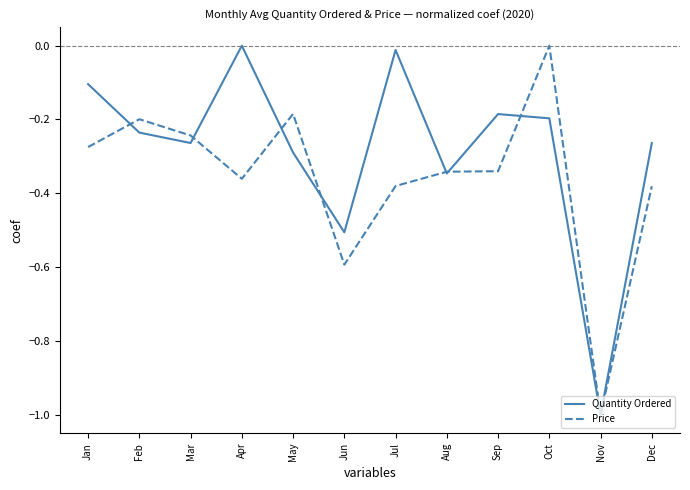

What is the approximate value of Quantity Ordered at Jun?

-0.5